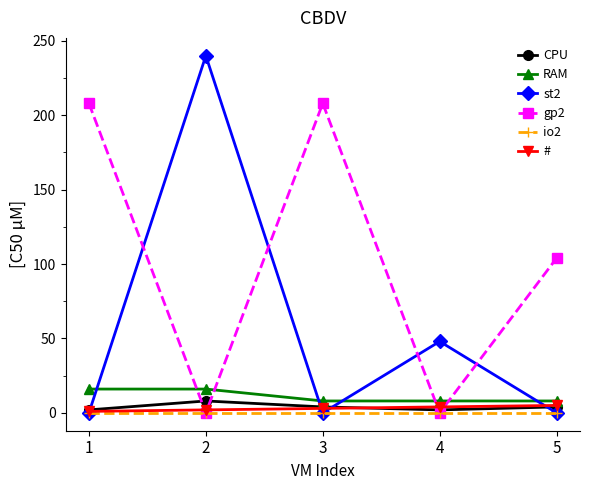

True or false: gp2 and RAM cross at least once.

True